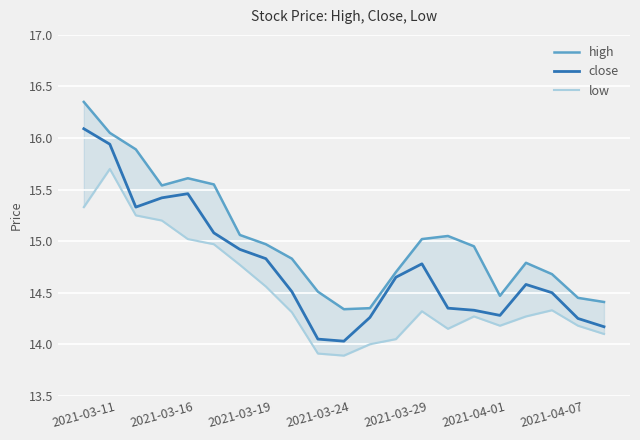

Is this an area chart (filled region under the line)?

No